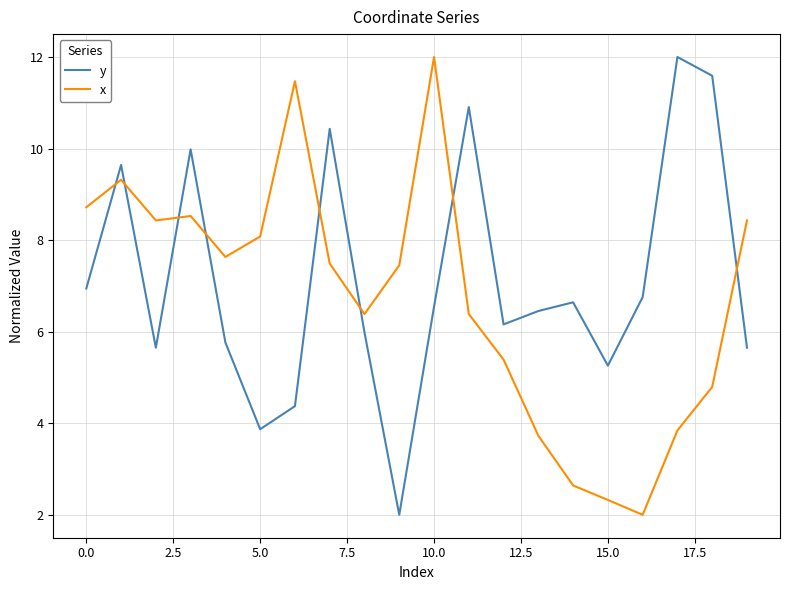

What is the minimum value for y?

2.0